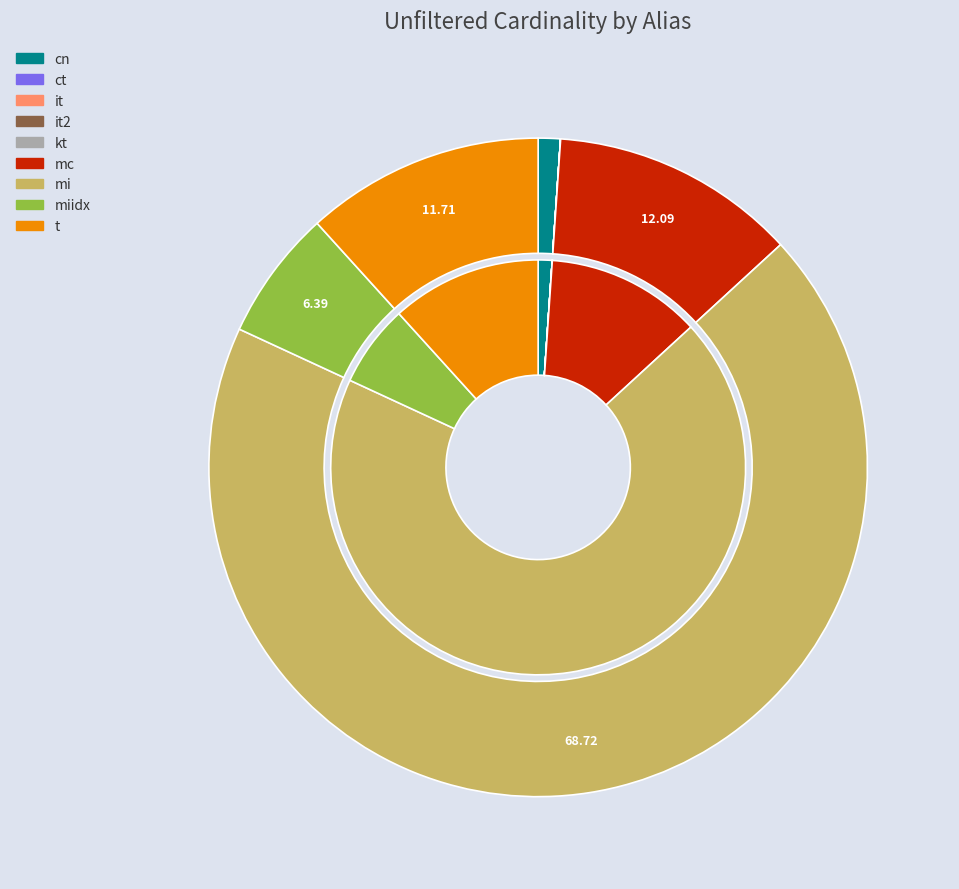

Is mi the majority of the pie?

Yes